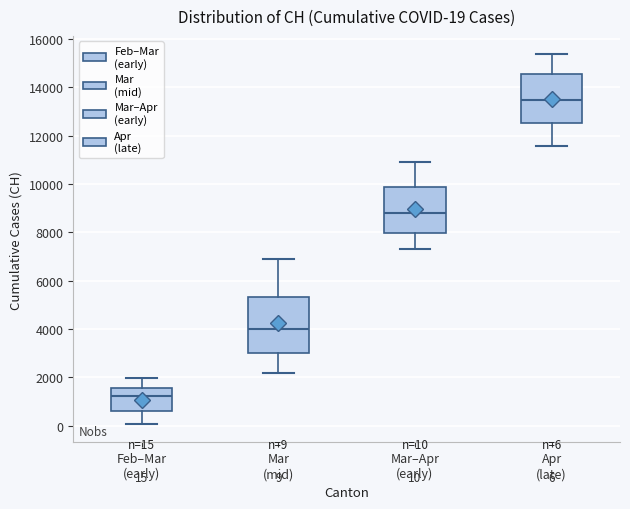

Which box is the tallest, from its lower edge to its upper edge?

Mar (mid)